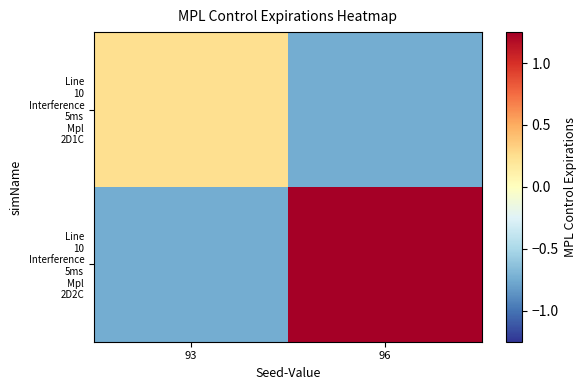

How many data points does each series have?

2